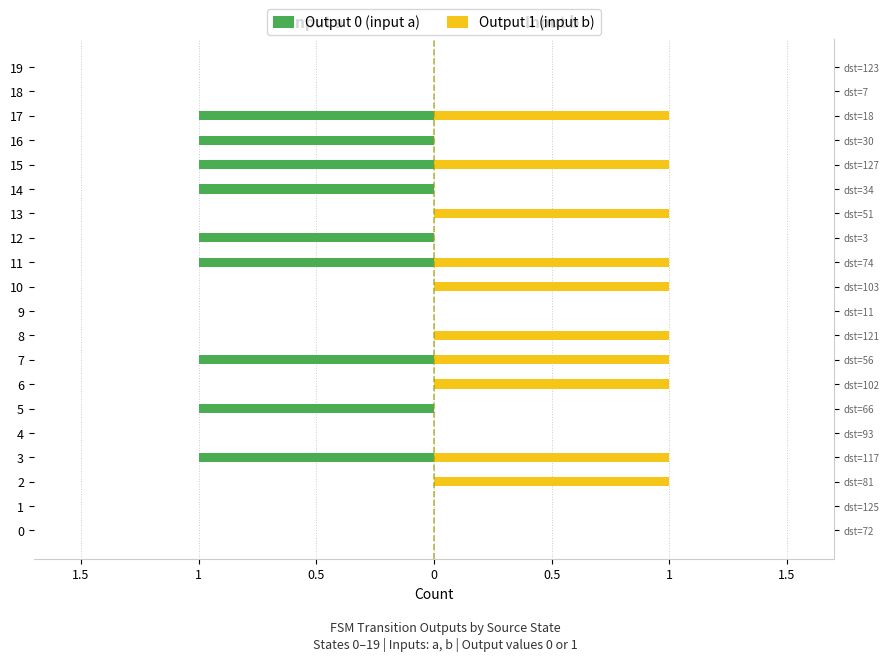

Which series has the largest total across all categories?

Output 1 (input b)